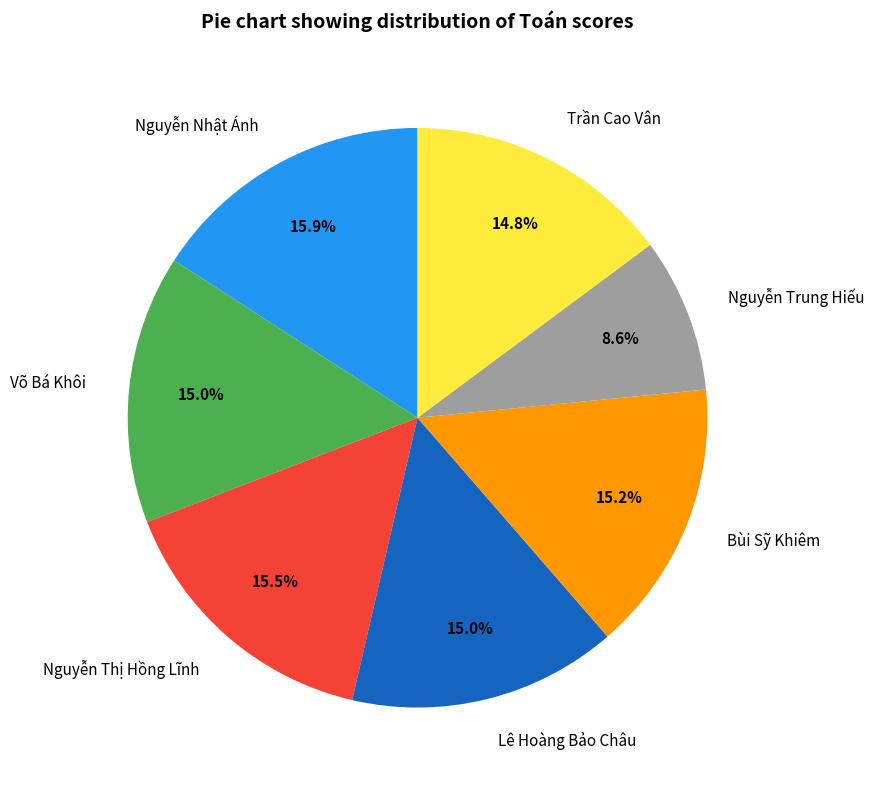

To the nearest percent, what is the difference between the largest and smallest slice percentages?

7%